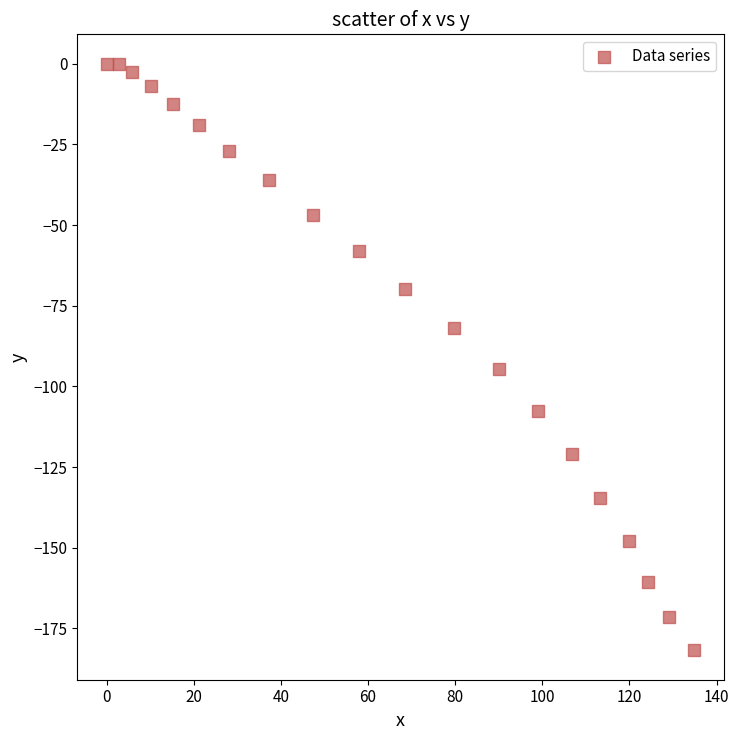

What Y value in the scatter plot is closest to -90?

-94.7